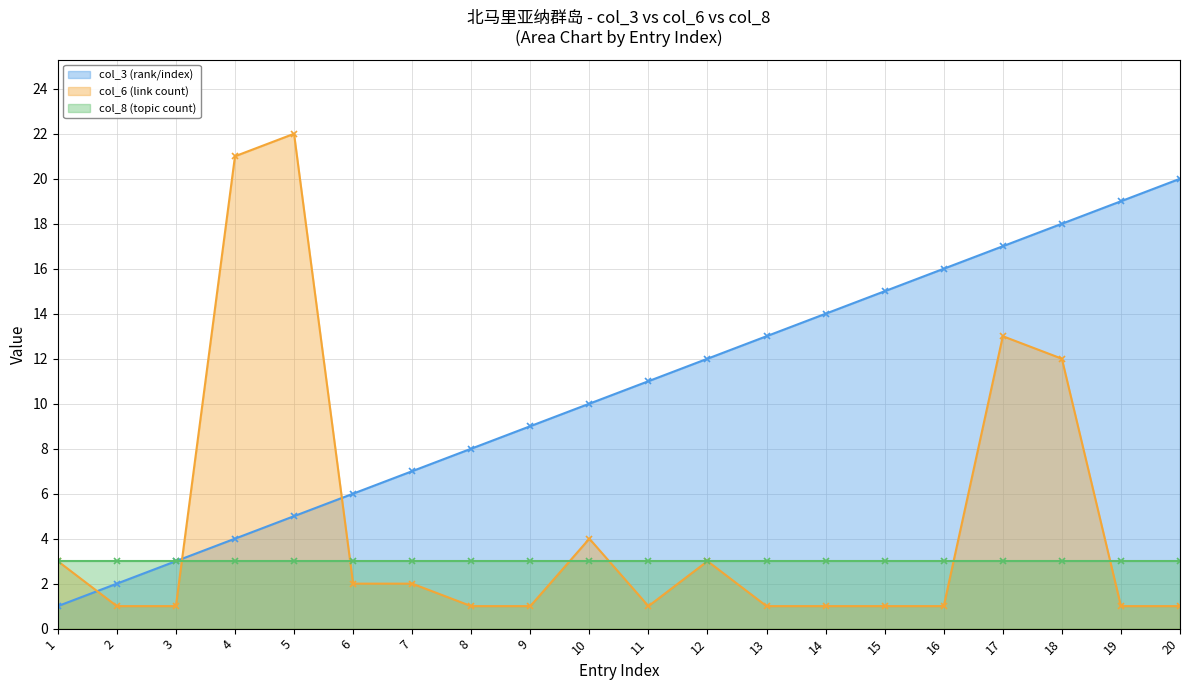

What are all the series names shown in the legend?

col_3 (rank/index) (line), col_6 (link count) (line), col_8 (topic count) (line)